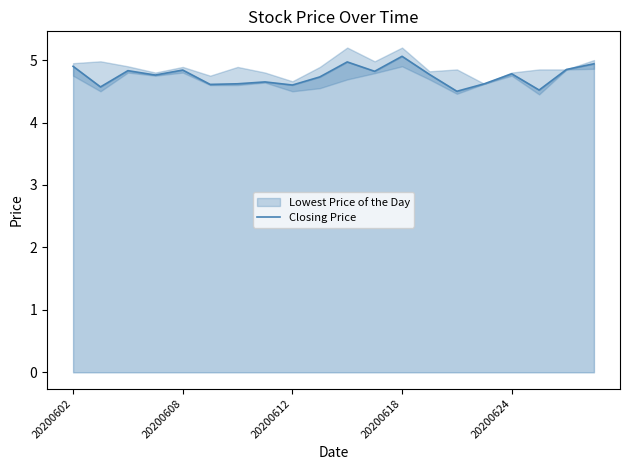

What is the difference between the second highest and second lowest values?

0.5